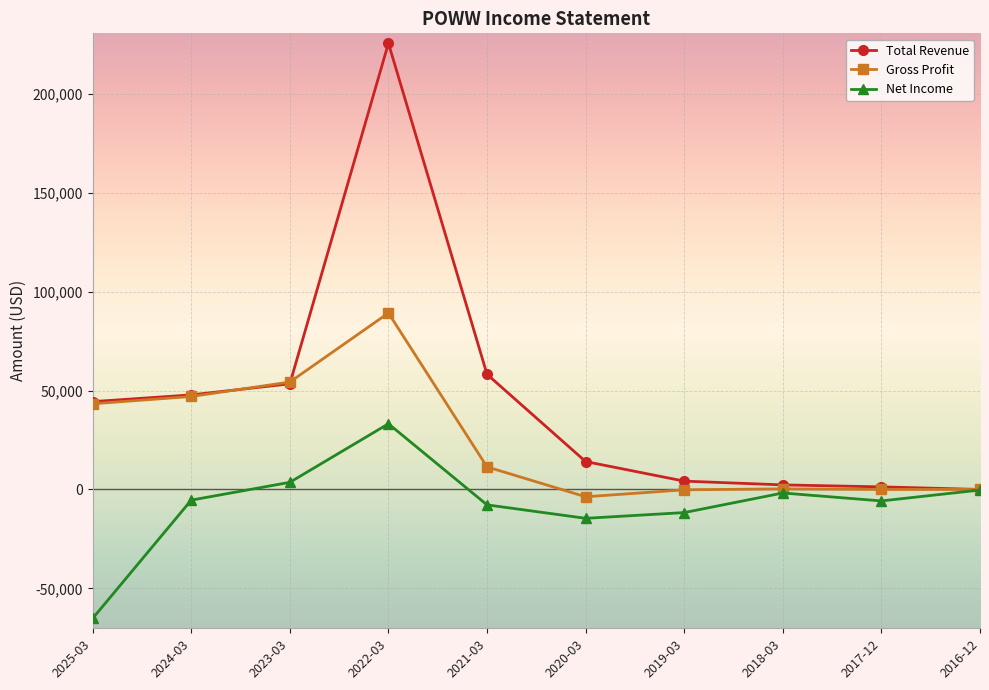

What is the greatest value displayed?

225600